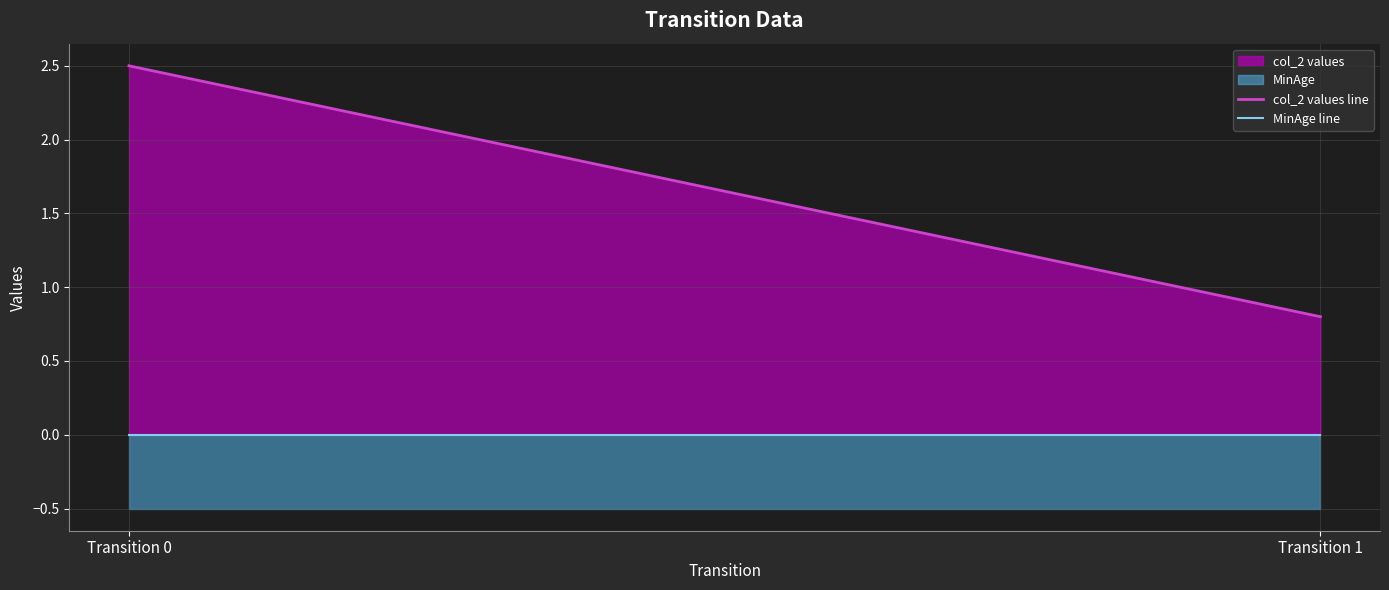

How many lines are shown in the chart?

2